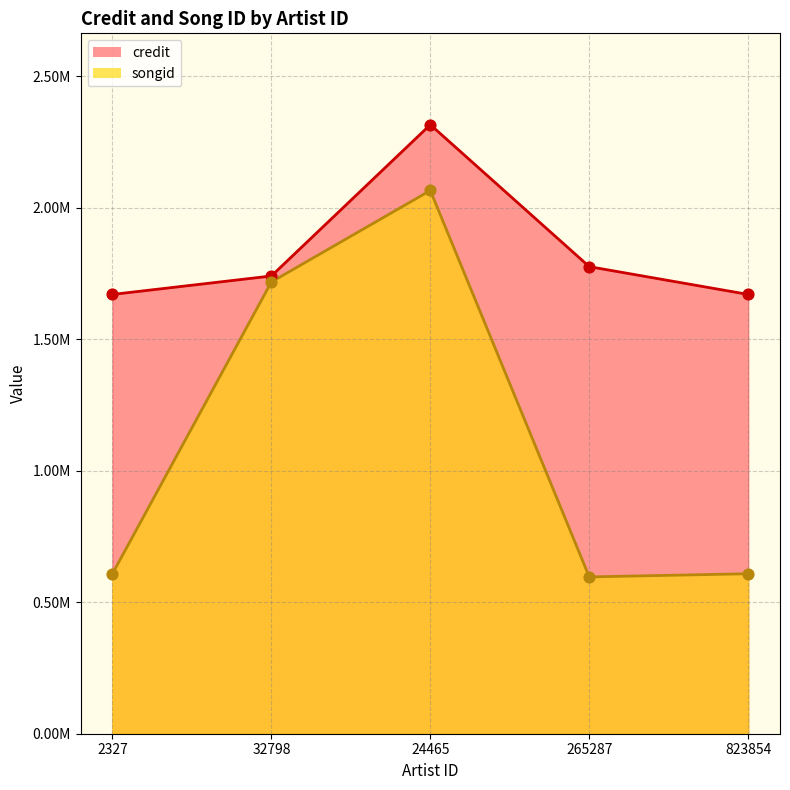

What is the total value across all series at 823854?

2278066